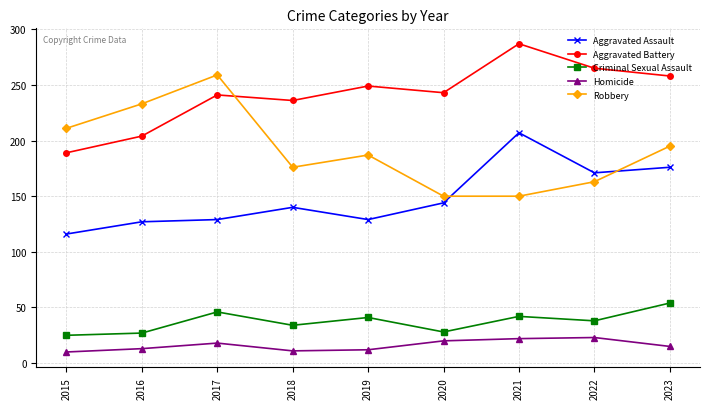

What is the sum of all Homicide values?

144